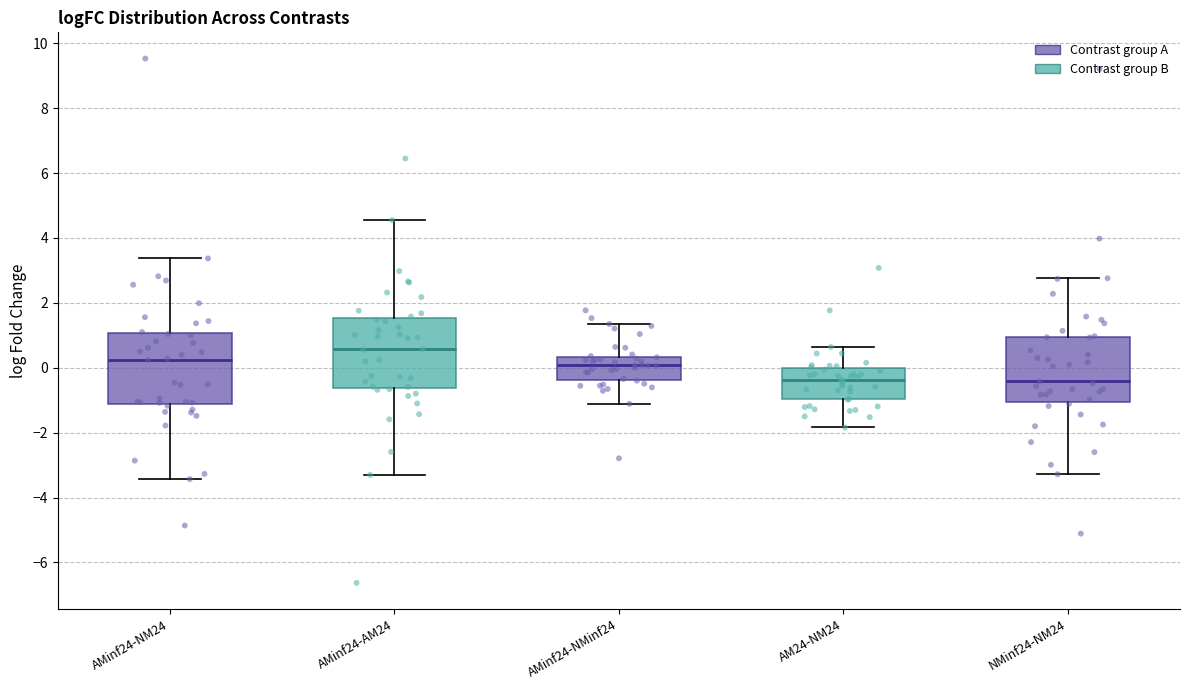

Reading left to right, transcribe this box plot: for each box, give where its median line is, the range the box spans, and where its two whiskers end, as read against the y-axis. The values are not printed on the chart, so give them approximately, as read against the axis.

AMinf24-NM24: median 0.2, box -1.2 to 1.0, whiskers -3.4 to 3.4
AMinf24-AM24: median 0.6, box -0.6 to 1.6, whiskers -3.2 to 4.6
AMinf24-NMinf24: median 0.0, box -0.4 to 0.4, whiskers -1.2 to 1.4
AM24-NM24: median -0.4, box -1.0 to 0.0, whiskers -1.8 to 0.6
NMinf24-NM24: median -0.4, box -1.0 to 1.0, whiskers -3.2 to 2.8